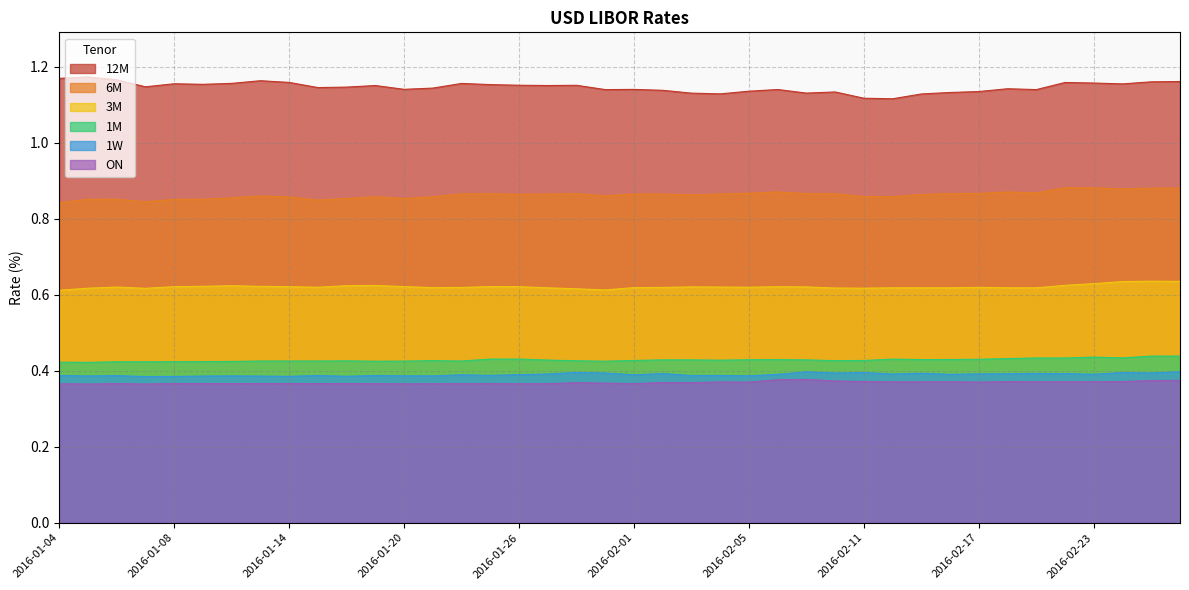

True or false: 1M has a value of 0.4 at 2016-01-14.

True